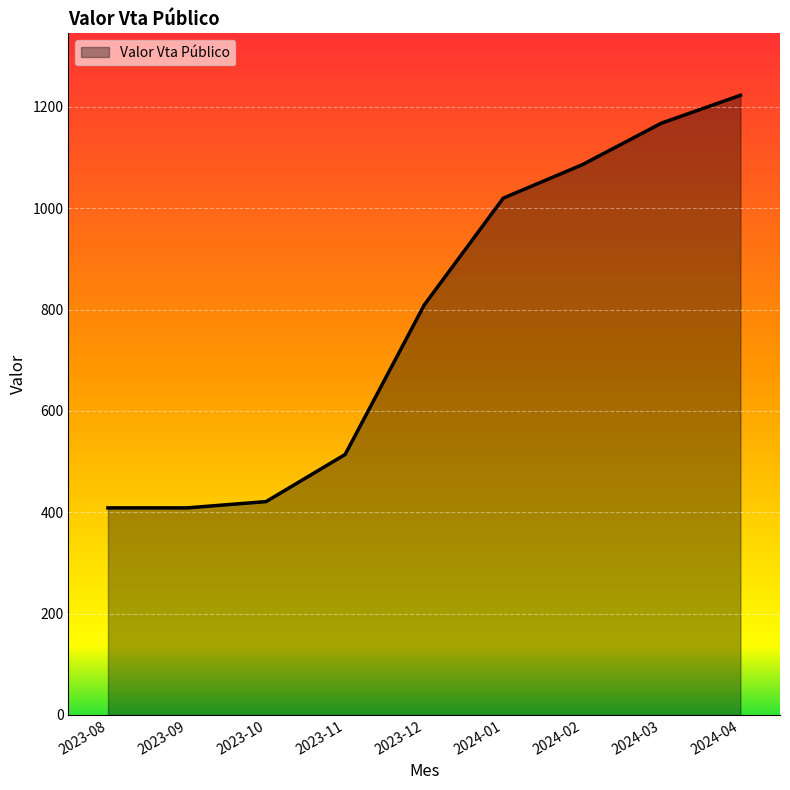

Reading left to right, list all the values displayed in this chart.

2023-08=408.6	2023-09=408.6	2023-10=421.0	2023-11=514.0	2023-12=809.0	2024-01=1020.0	2024-02=1086.0	2024-03=1168.0	2024-04=1223.0